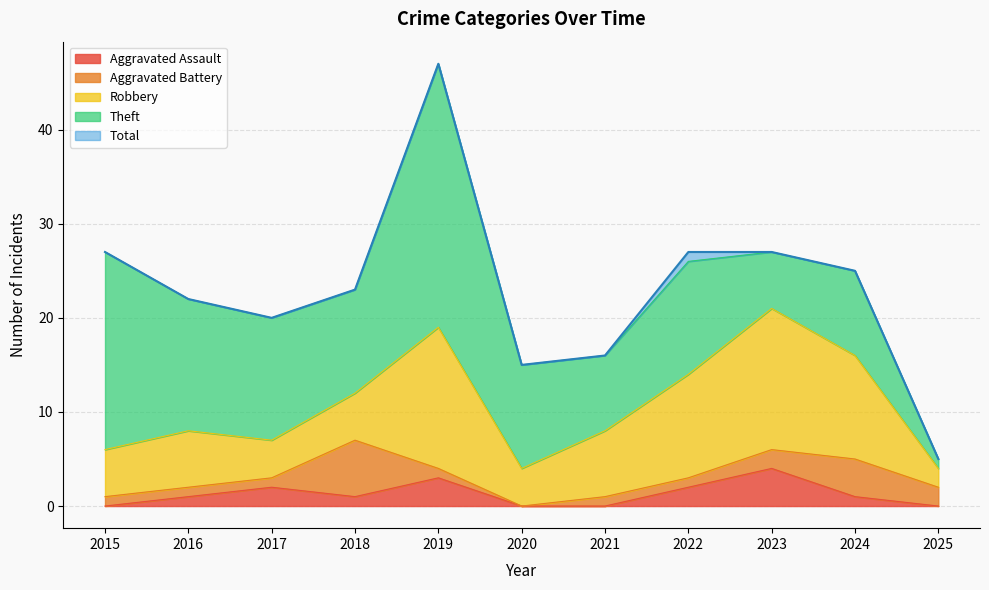

The value of Theft at 2015 is 37. True or false?

False